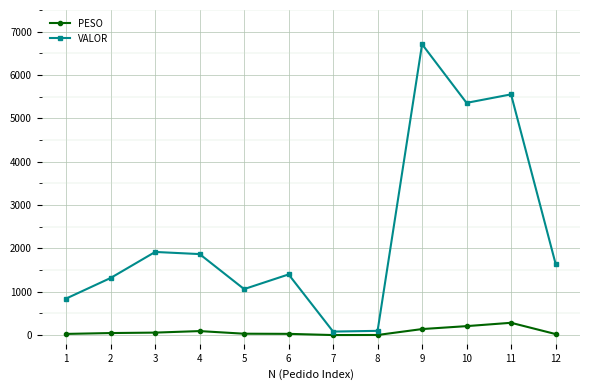

What is the highest value of the PESO series?

284.7